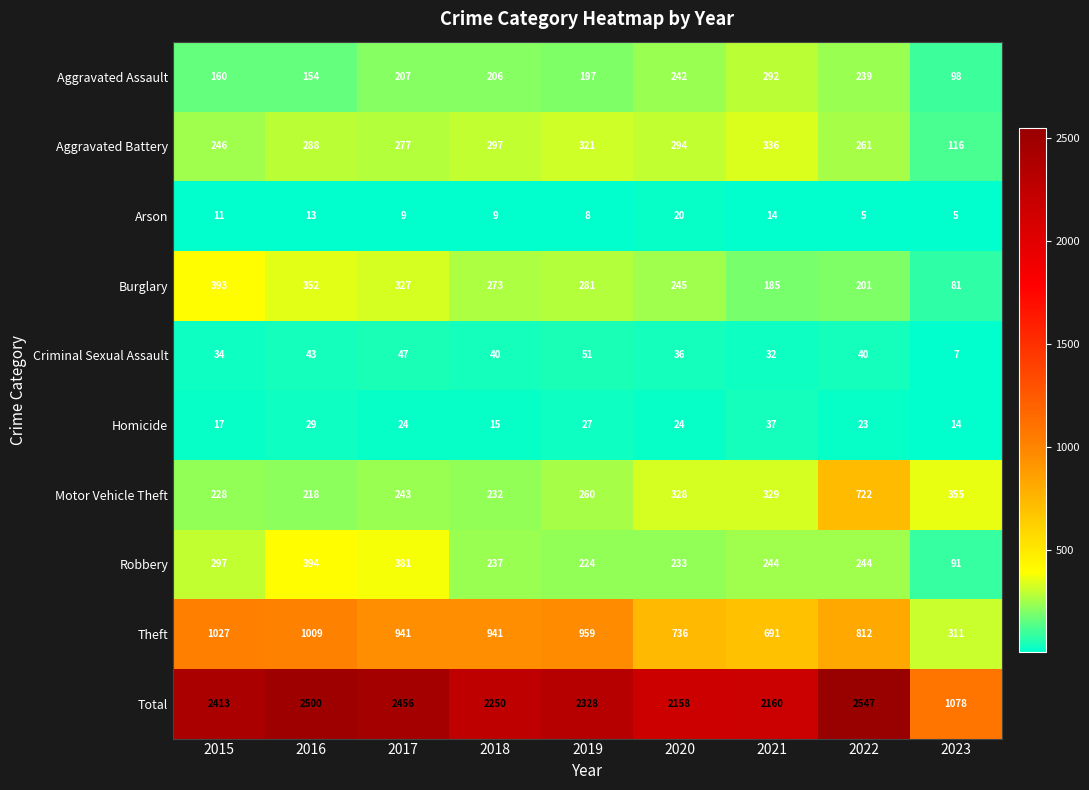

Count the number of data series in this chart.

10